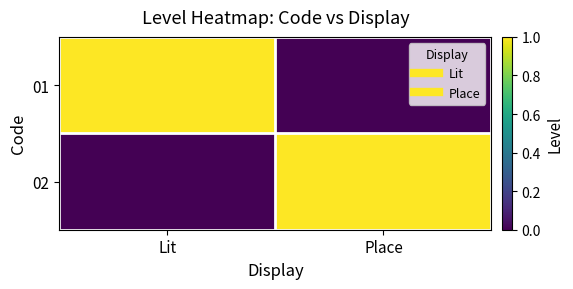

Reading right to left, what are all the values shown in this chart?

01: Place=0	Lit=1
02: Place=1	Lit=0